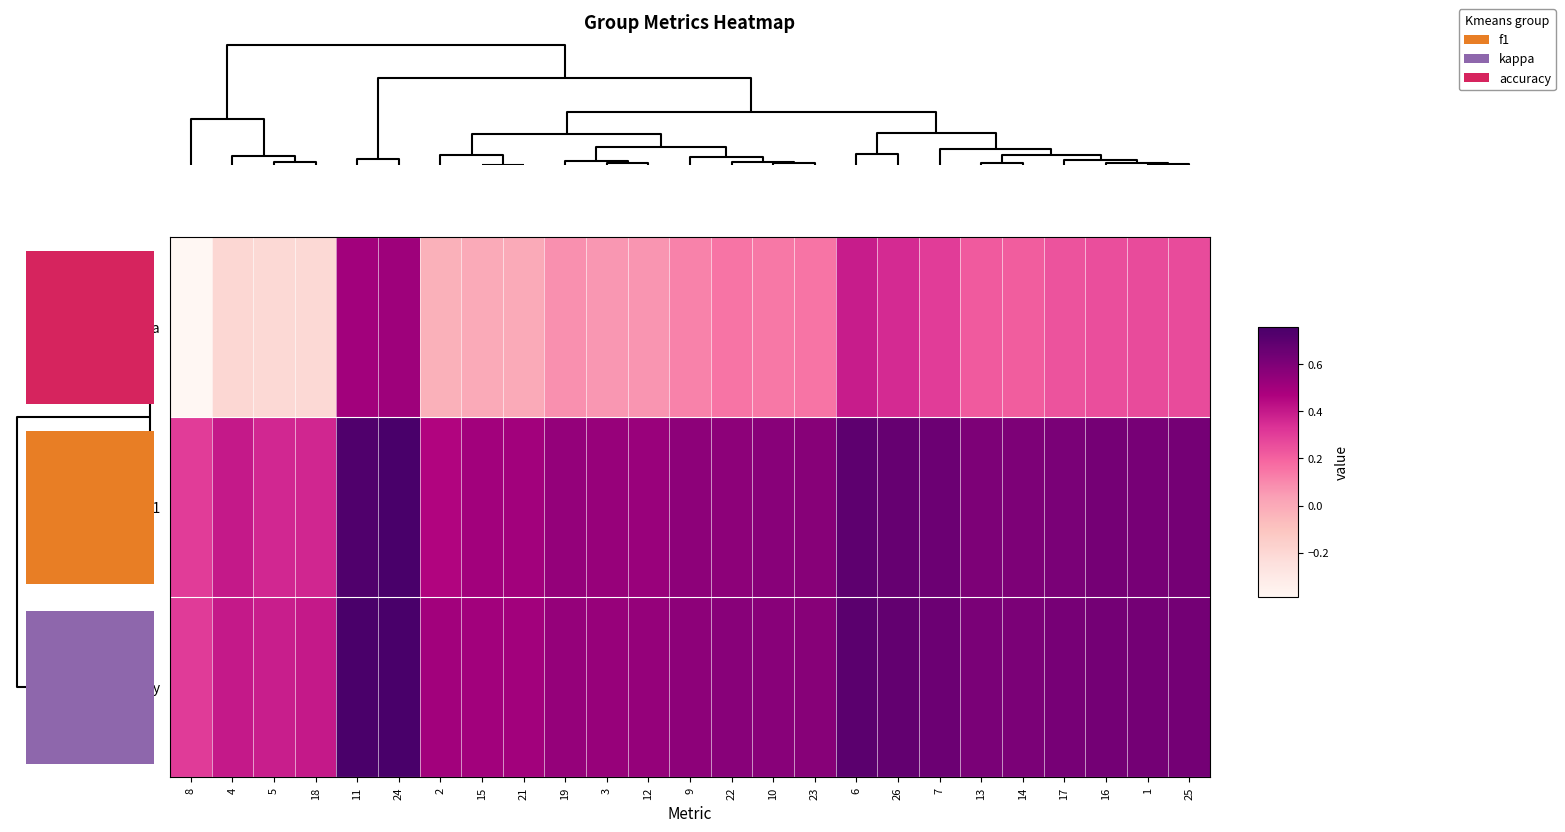

What is the lowest value of the accuracy series?

0.3